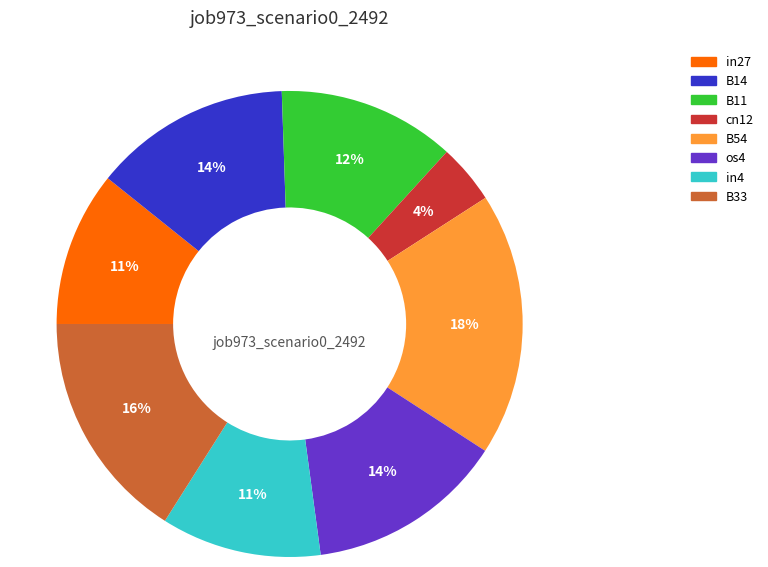

To the nearest percent, what is the difference between the largest and smallest slice percentages?

14%